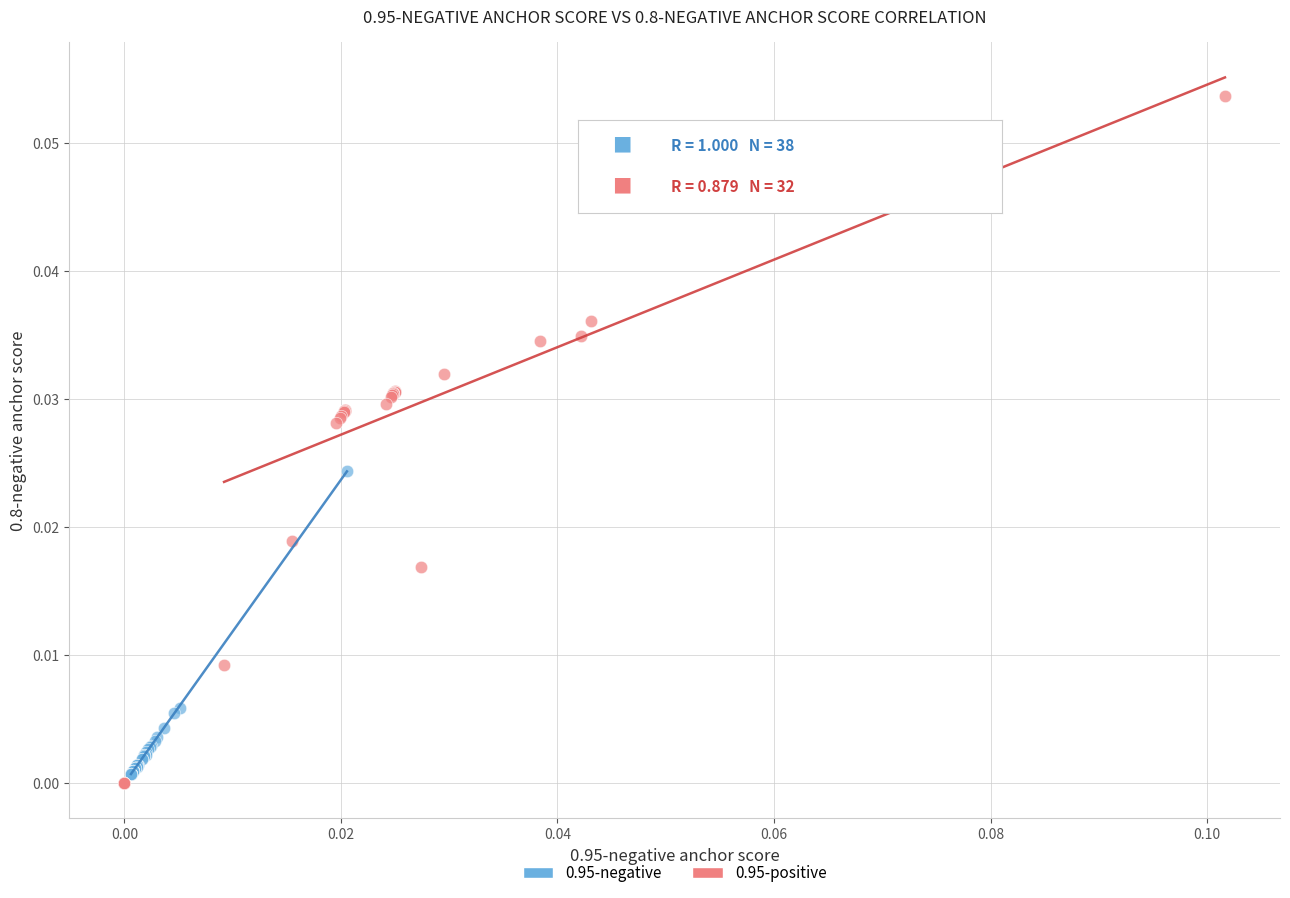

What are all the series names shown in the legend?

0.95-negative, 0.95-positive